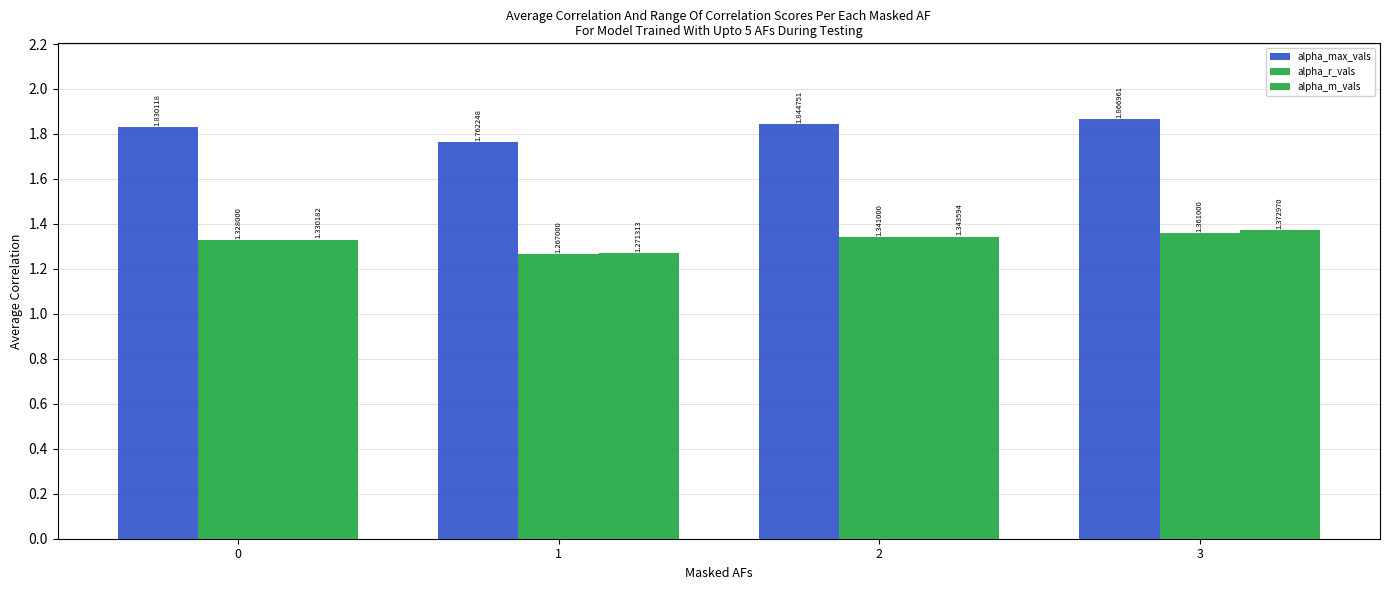

How many groups of bars are there?

4